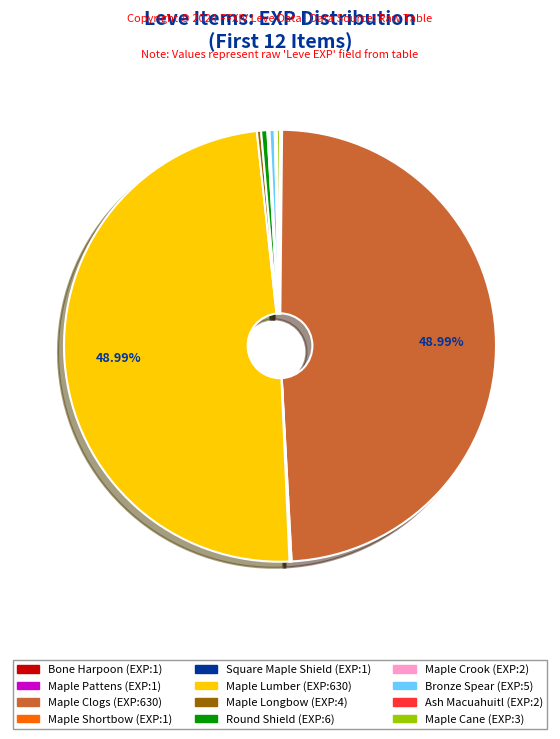

Is there a majority slice in this chart?

No